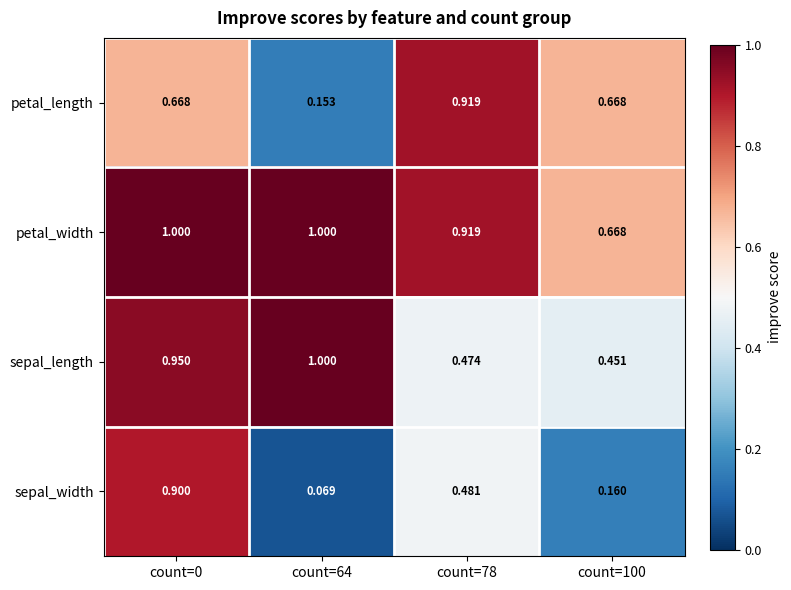

Rank the series by their average value, from highest to lowest.

petal_width, sepal_length, petal_length, sepal_width